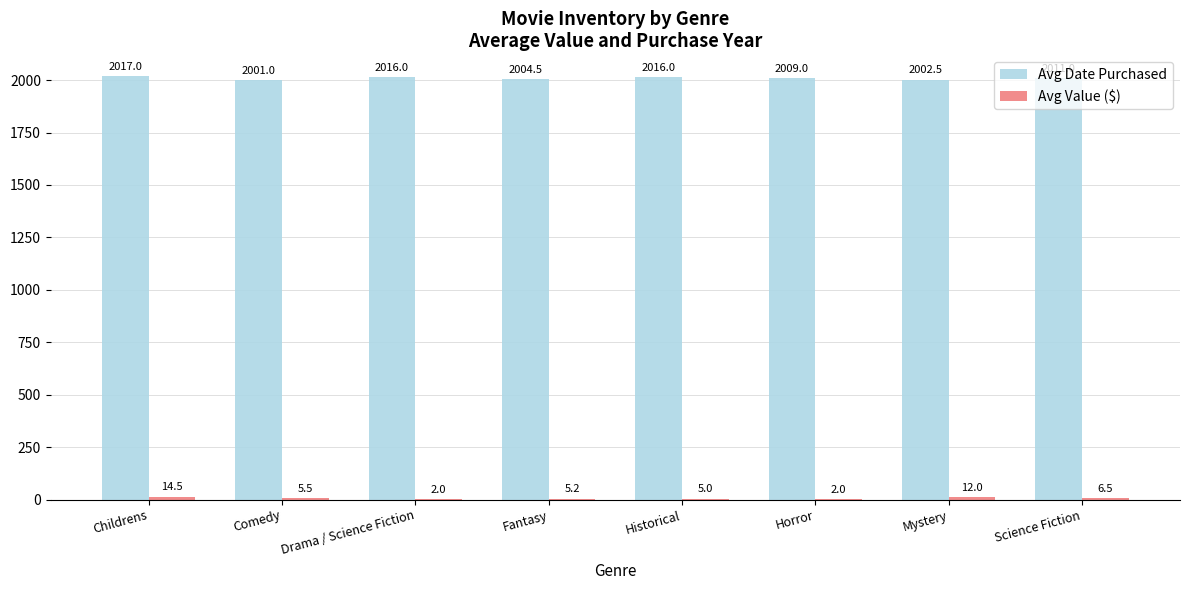

What is the total value across all series at Drama / Science Fiction?

2018.0